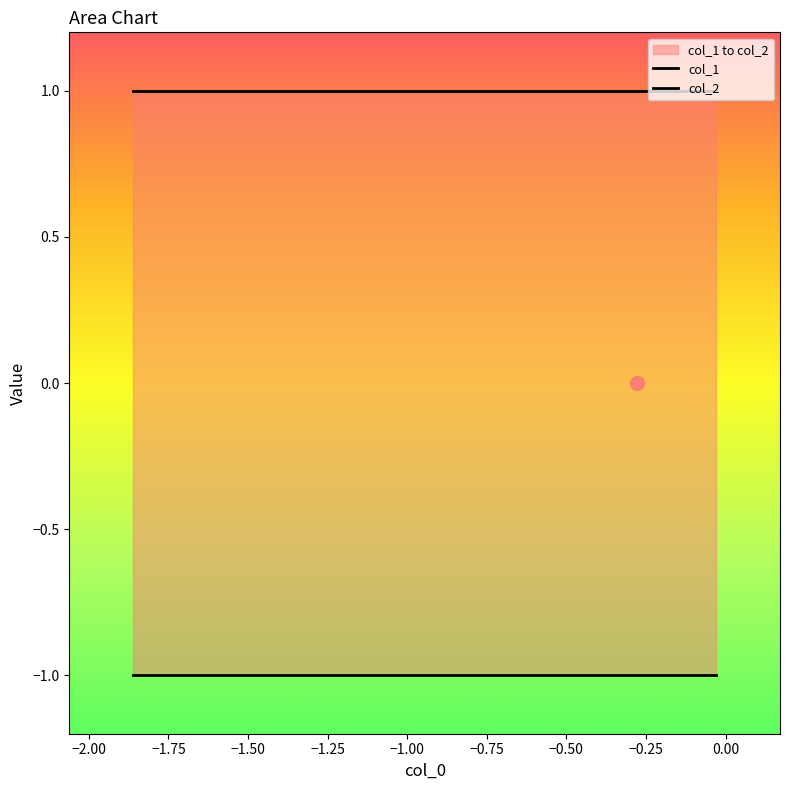

True or false: col_2 and col_1 intersect in this chart.

False